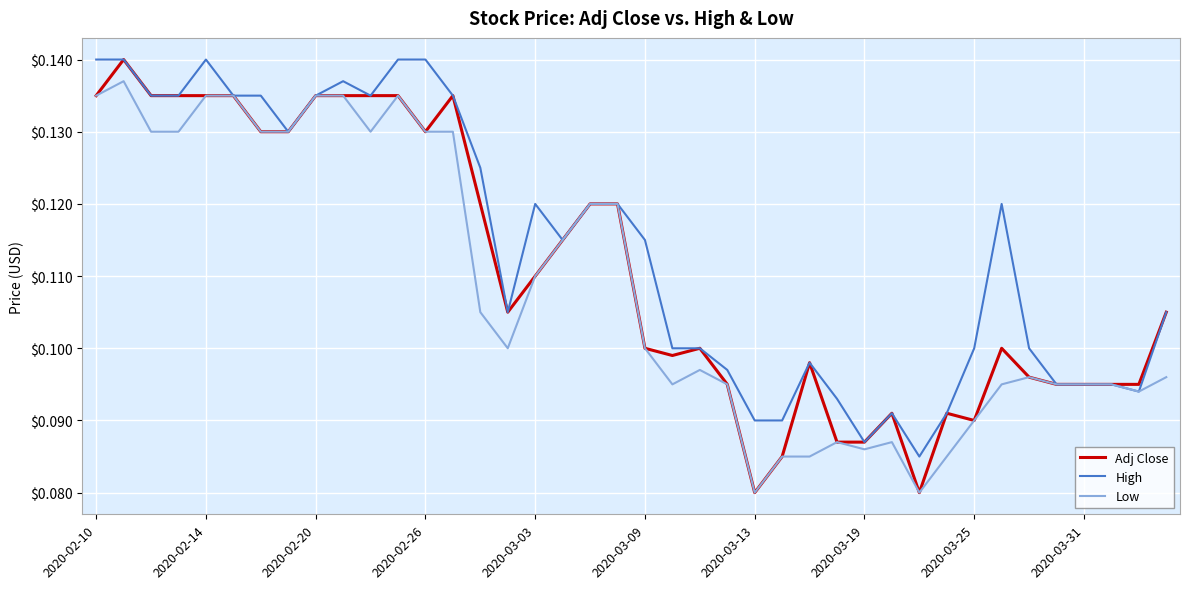

Which series has the largest total across all categories?

High